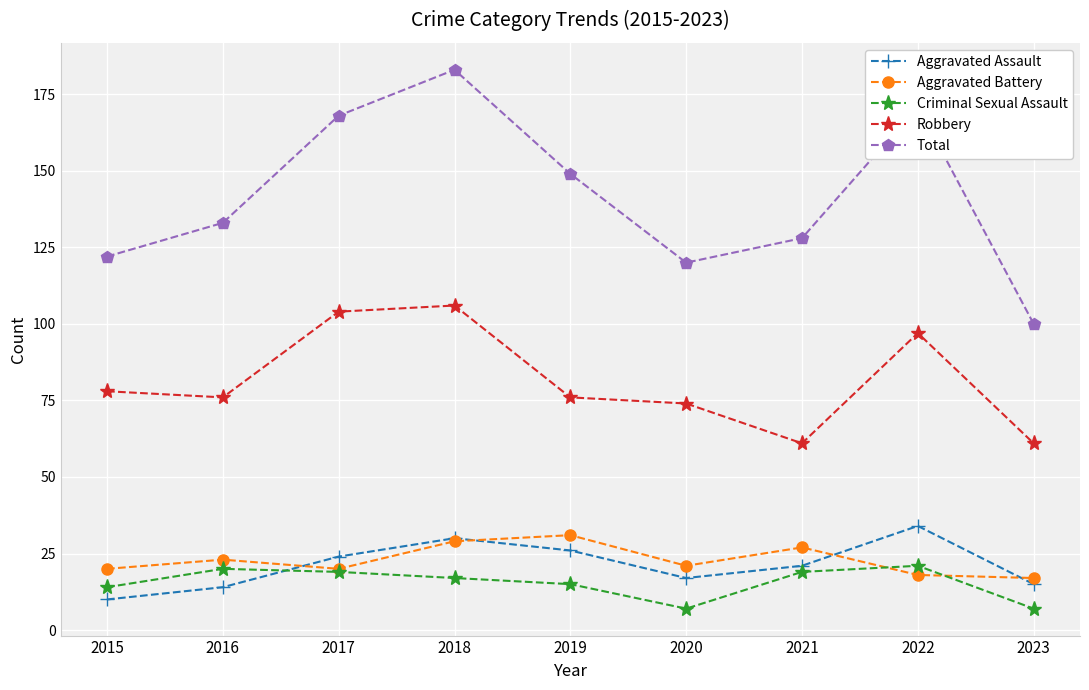

True or false: Robbery and Total cross at least once.

False